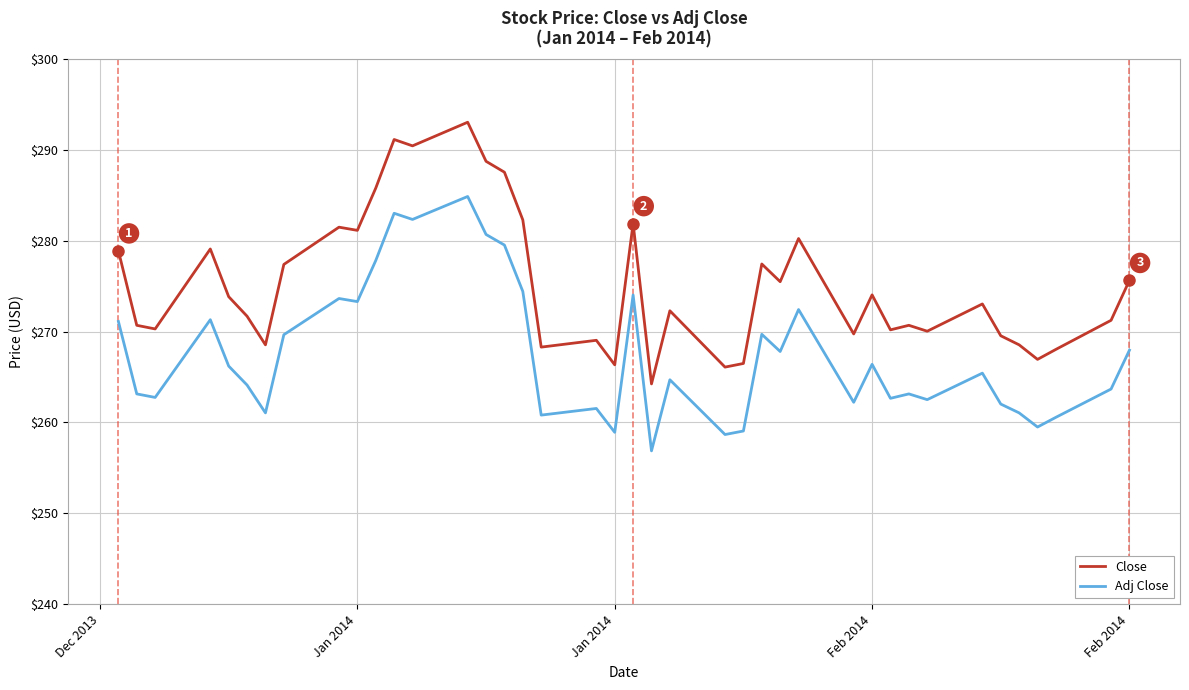

What is the maximum value shown in the chart?

293.0